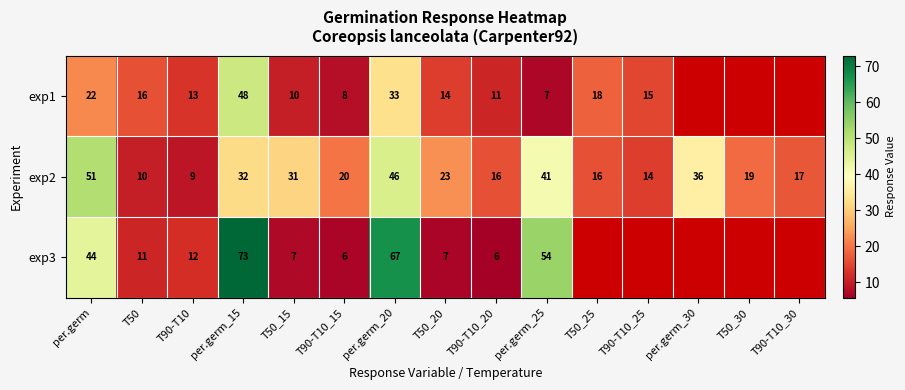

What is the highest value of the exp2 series?

51